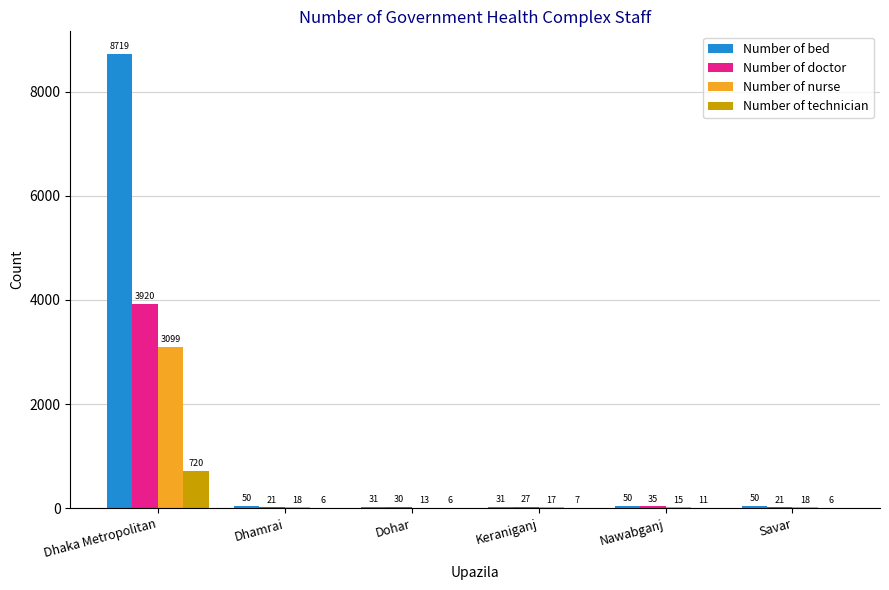

Is it true that Number of nurse equals 18 at Dhamrai?

True